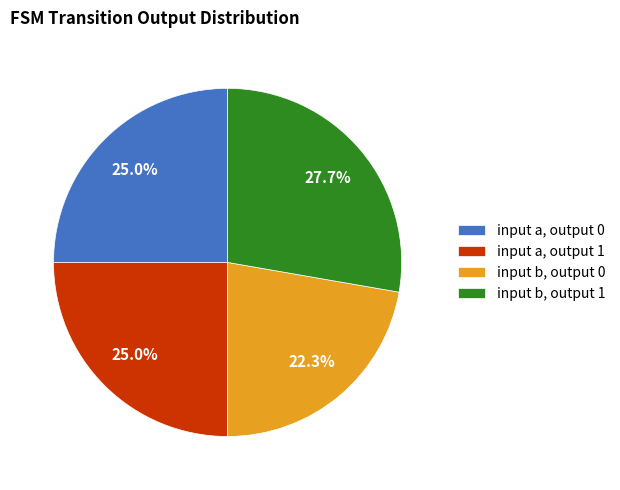

How many slices are in this pie chart?

4